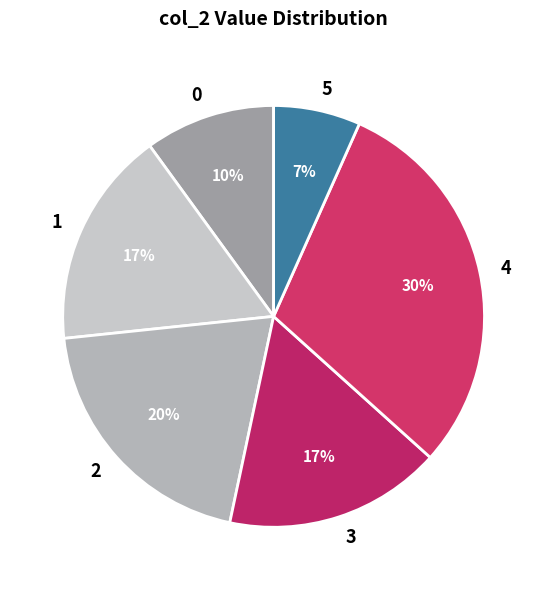

True or false: 4 accounts for 19% of the total.

False